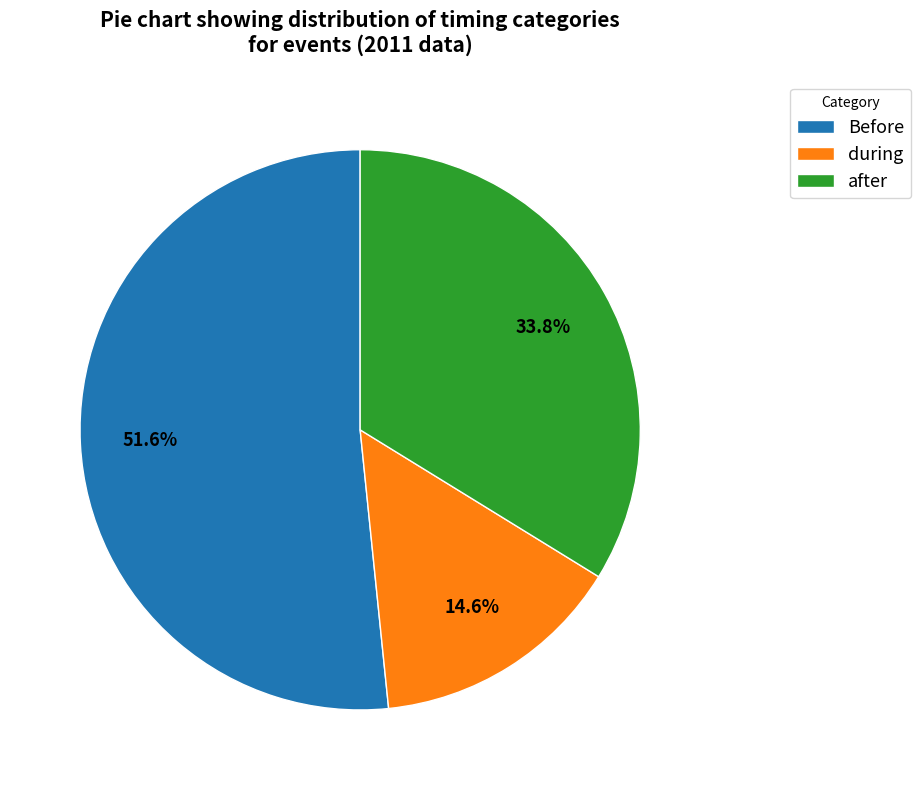

What percentage is NOT represented by after?

66.2%